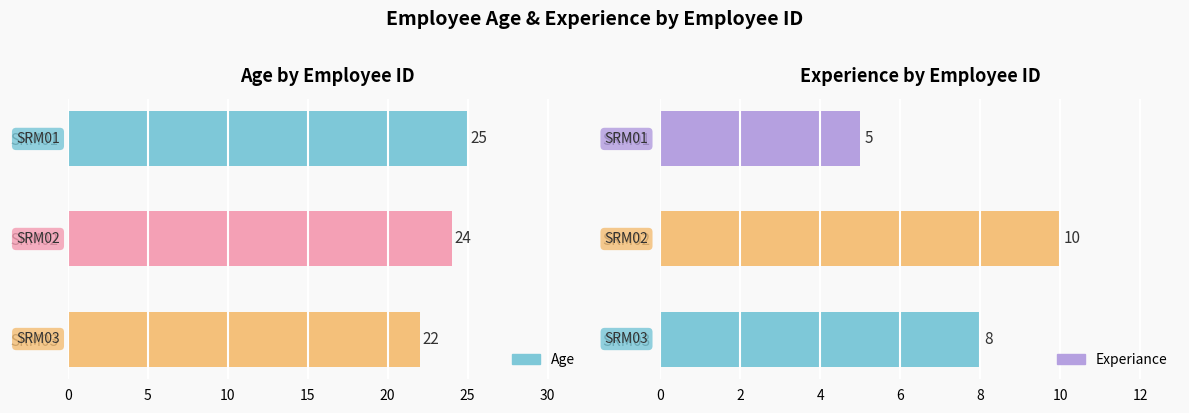

Count the Experiance values in the range 5 to 10.

3